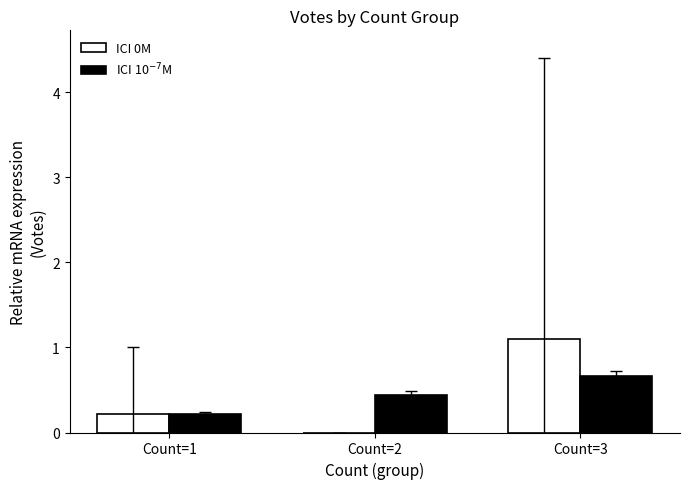

Reading left to right, list all the values displayed in this chart.

ICI 0M: Count=1=0.2	Count=2=0.0	Count=3=1.1
ICI 10$^{-7}$M: Count=1=0.2	Count=2=0.4	Count=3=0.7